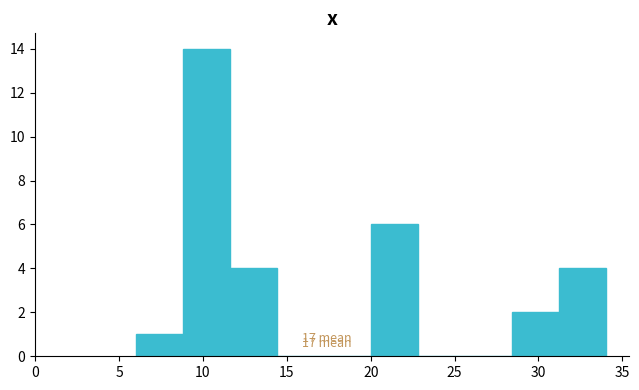

Which range on the x-axis has the tallest bar?

8.8 to 11.6